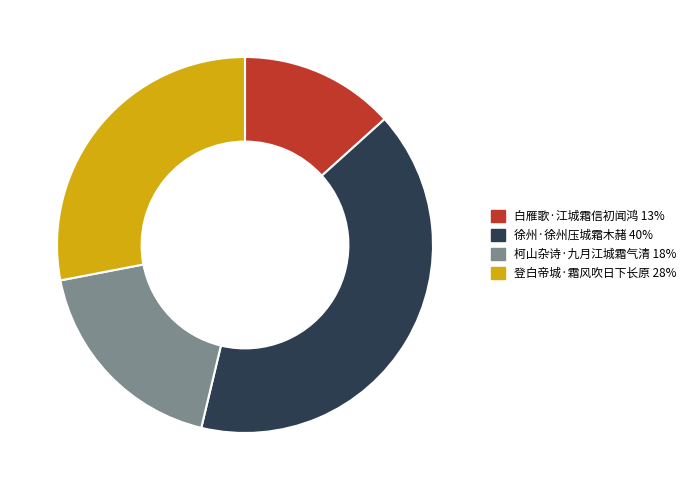

Approximately how many times larger is the value at 登白帝城·霜风吹日下长原 compared to 柯山杂诗·九月江城霜气清?

1.5